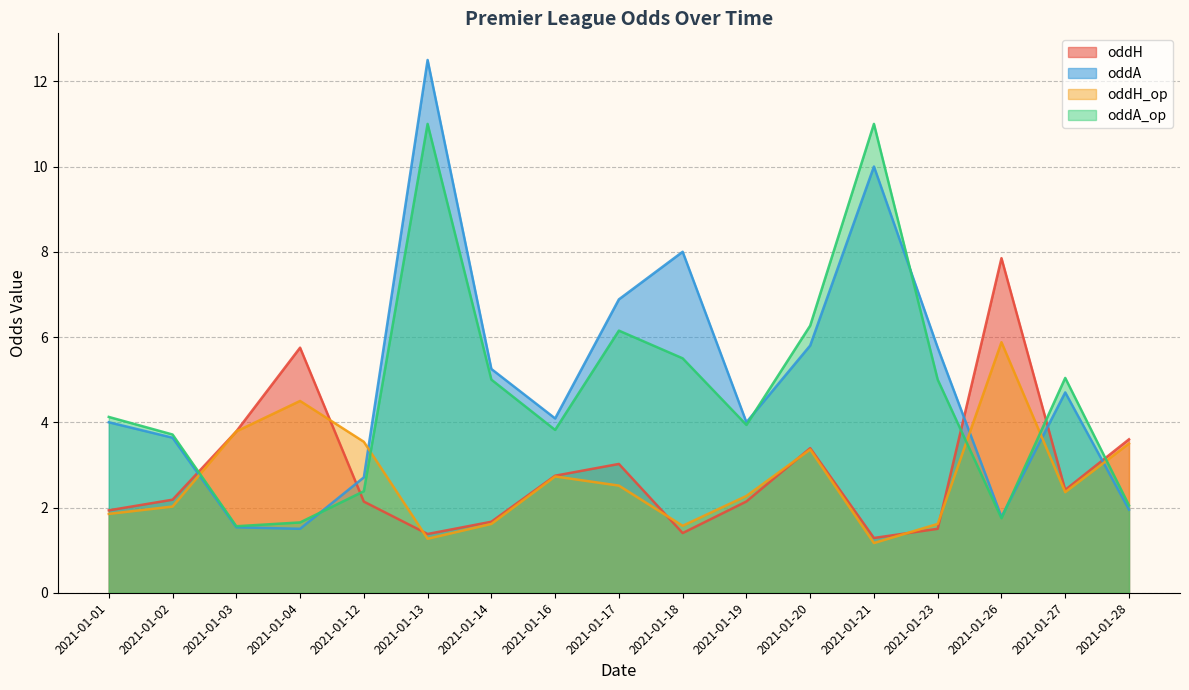

Count the number of categories in the chart.

17